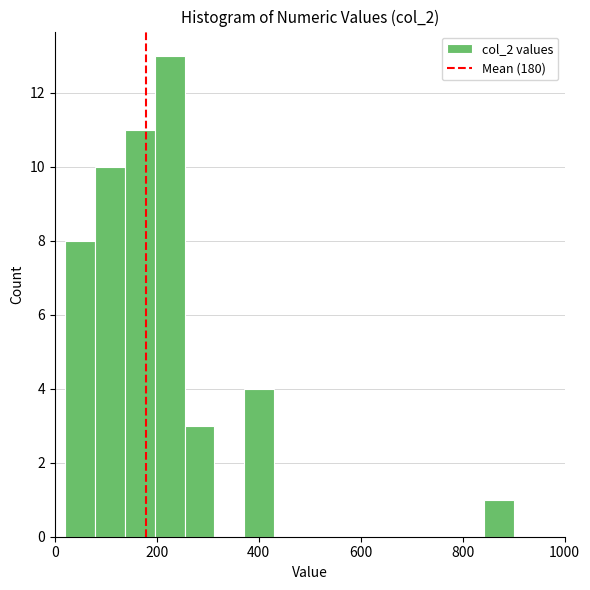

Around what value on the x-axis is the tallest bar? Give the approximate position of its centre, as read against the axis.

220